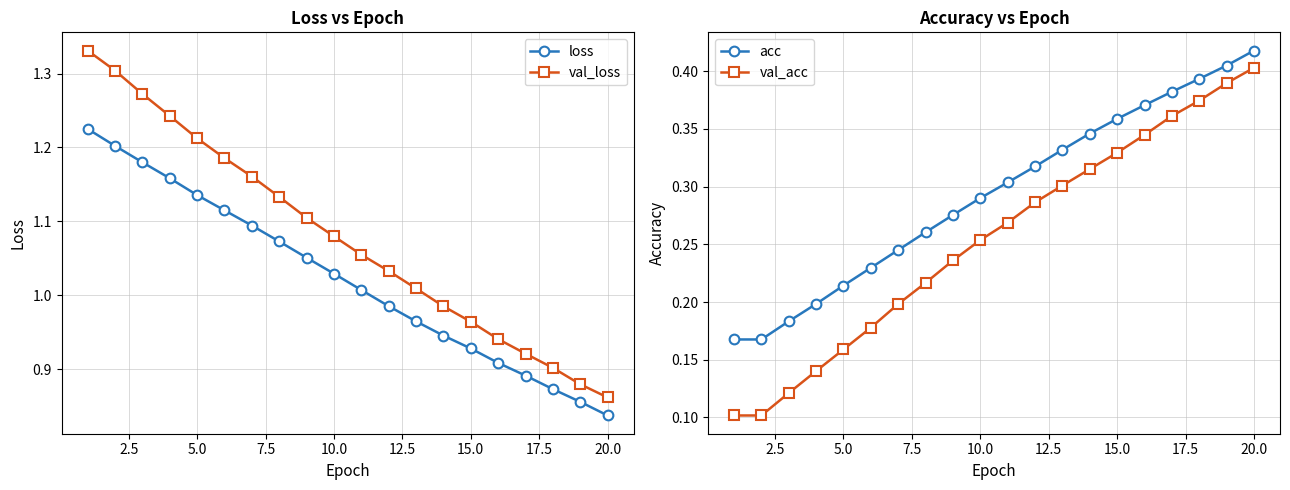

How many values in the loss series exceed 1?

11